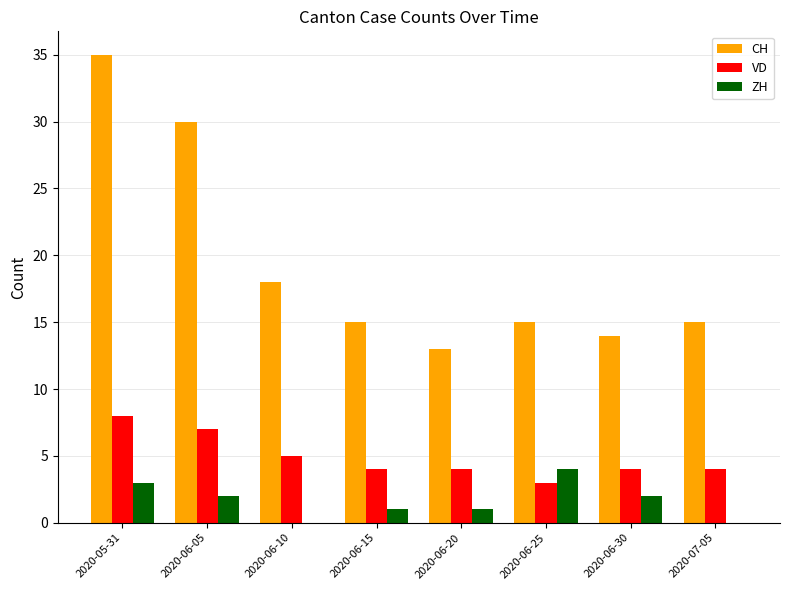

How many ZH values are between 1 and 3?

5